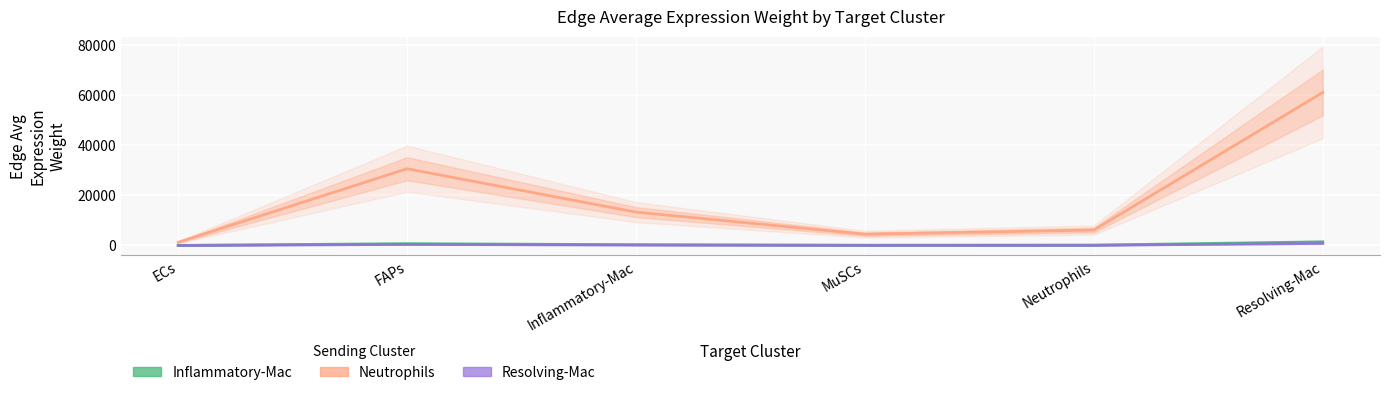

True or false: Resolving-Mac and Inflammatory-Mac cross at least once.

False